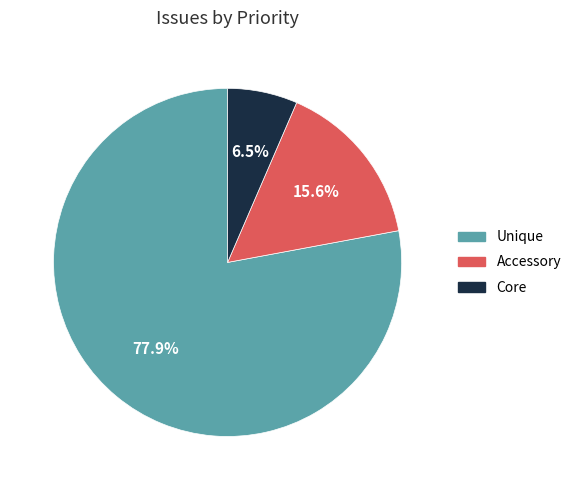

Does any single category account for the majority?

Yes